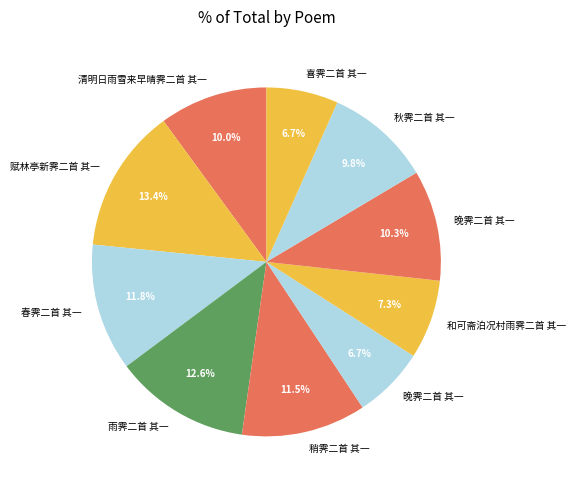

Count the number of slices in the pie.

10